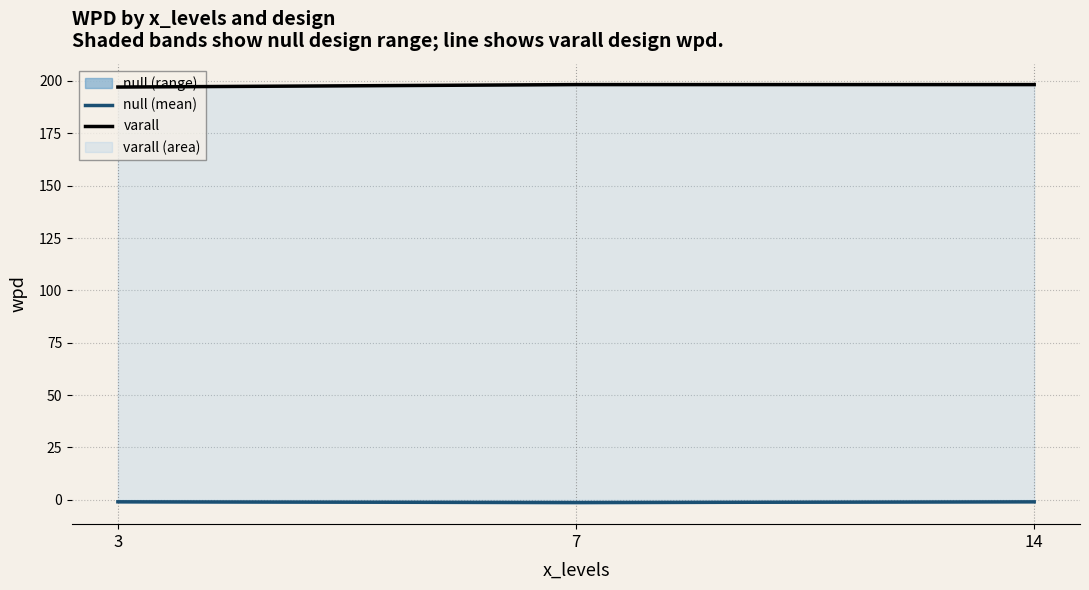

At which label does varall reach its peak?

7